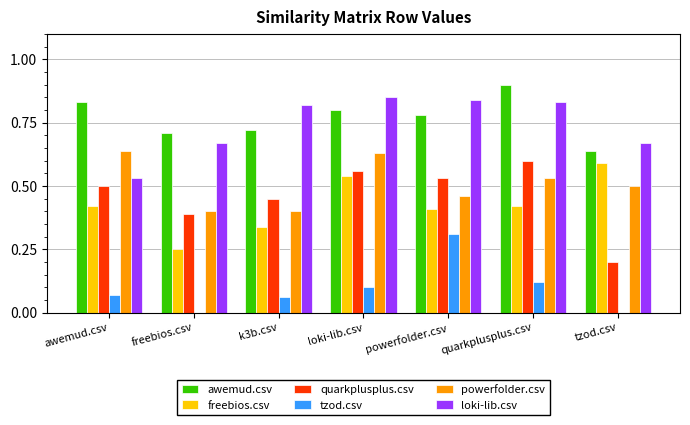

How many distinct data groups are displayed?

6